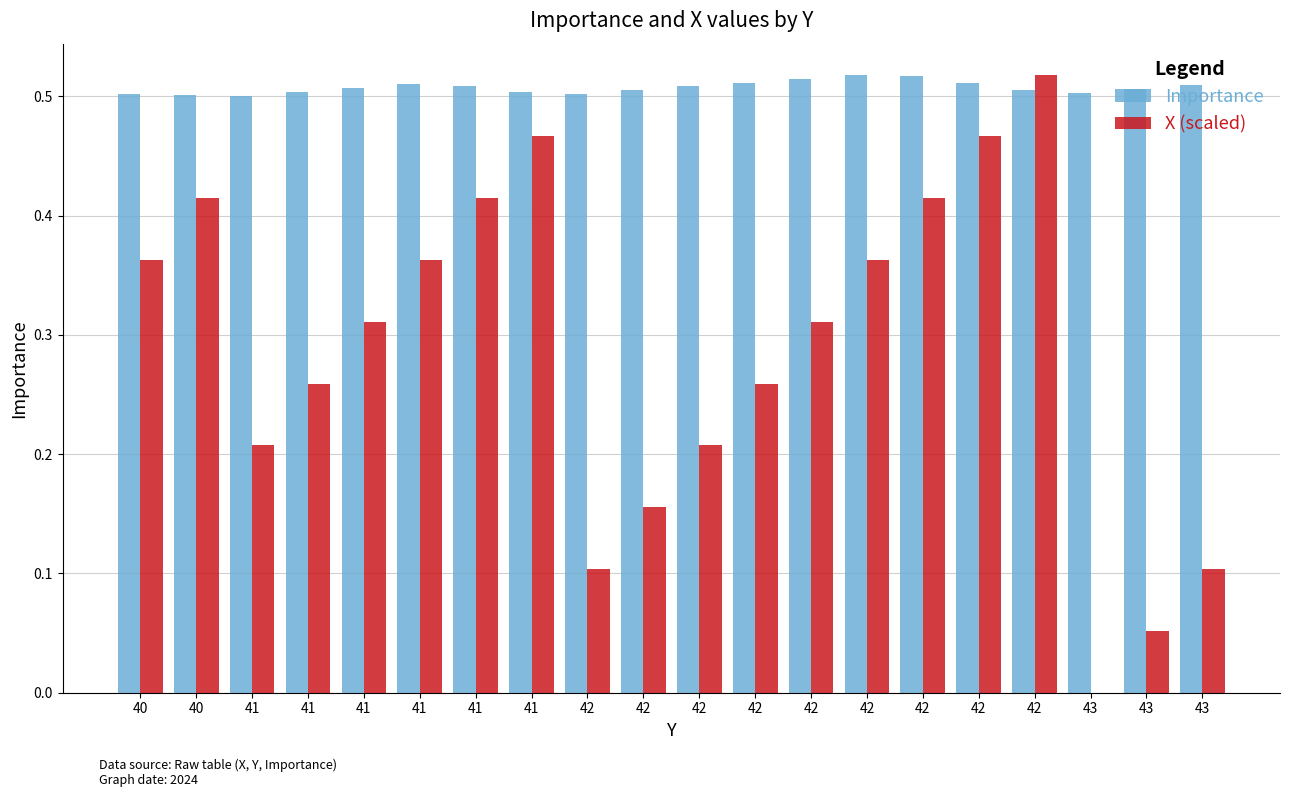

Does the chart contain stacked bars?

No